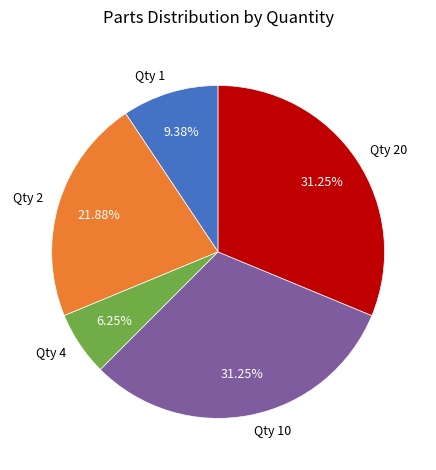

Count the number of slices in the pie.

5